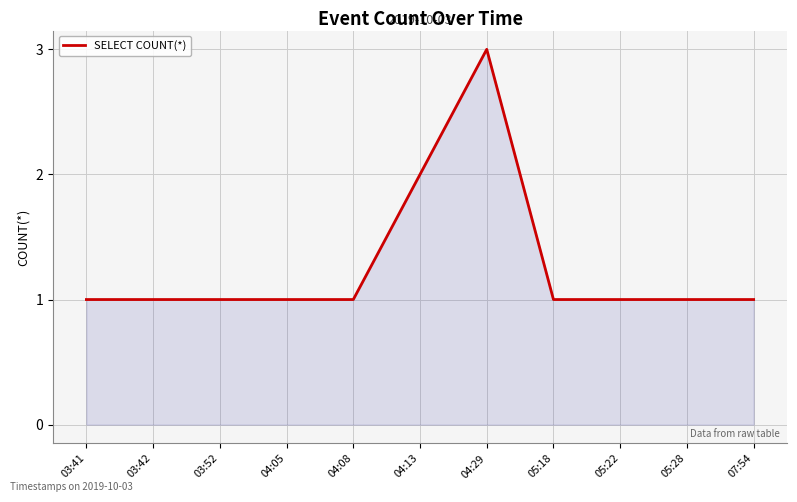

True or false: the data shows 3 at 04:13.

False